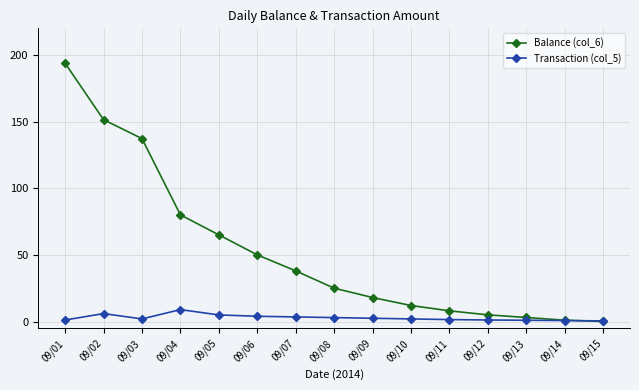

Does the chart display data point markers on the line(s)?

Yes